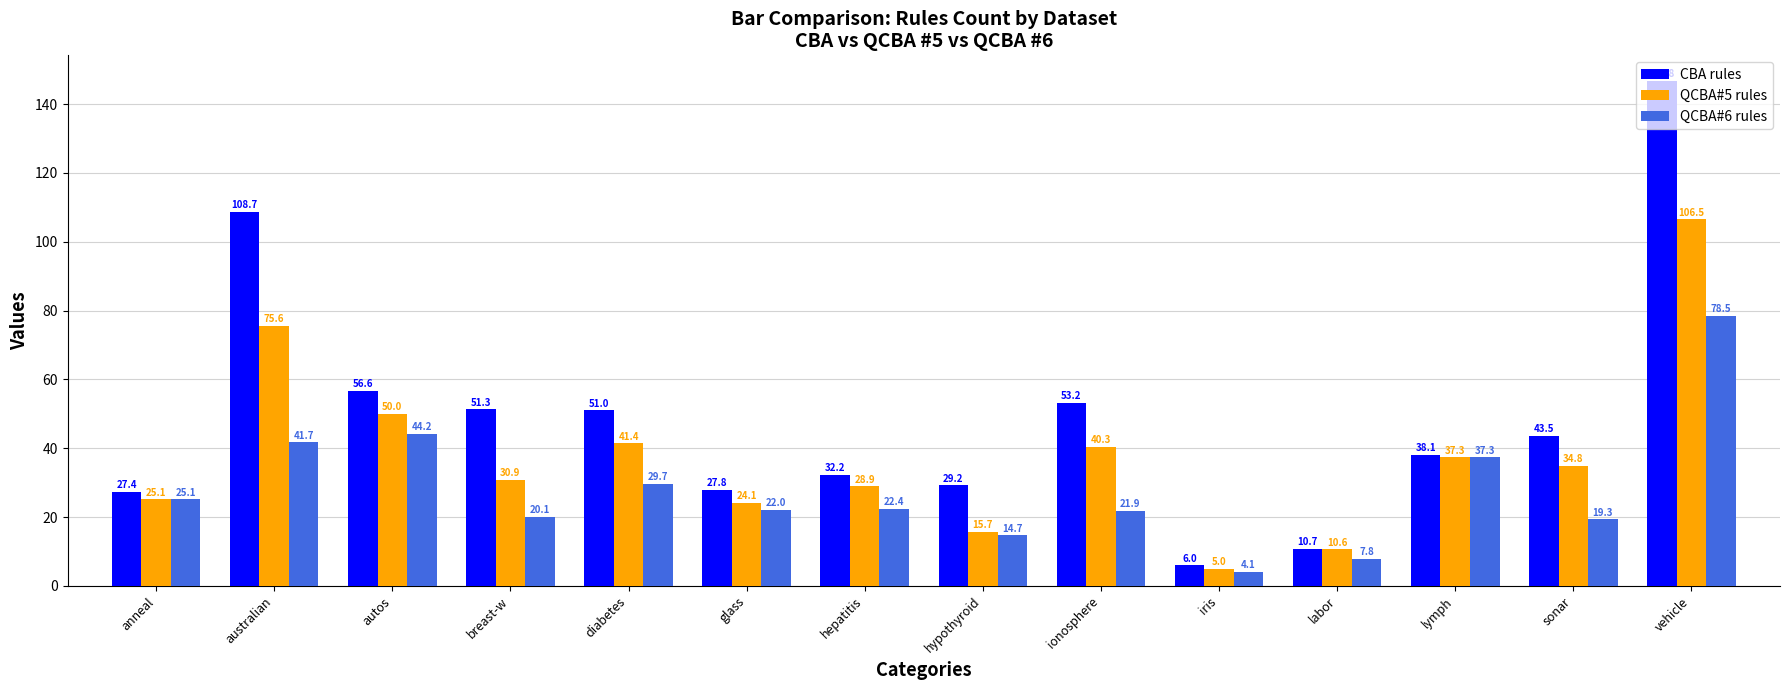

What position from the right is australian?

13